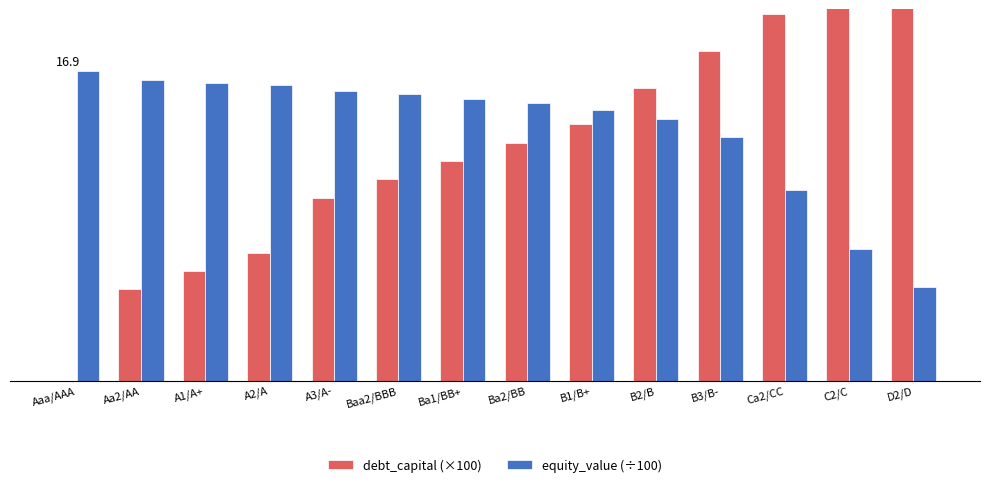

What are all the series names shown in the legend?

debt_capital (×100), equity_value (÷100)